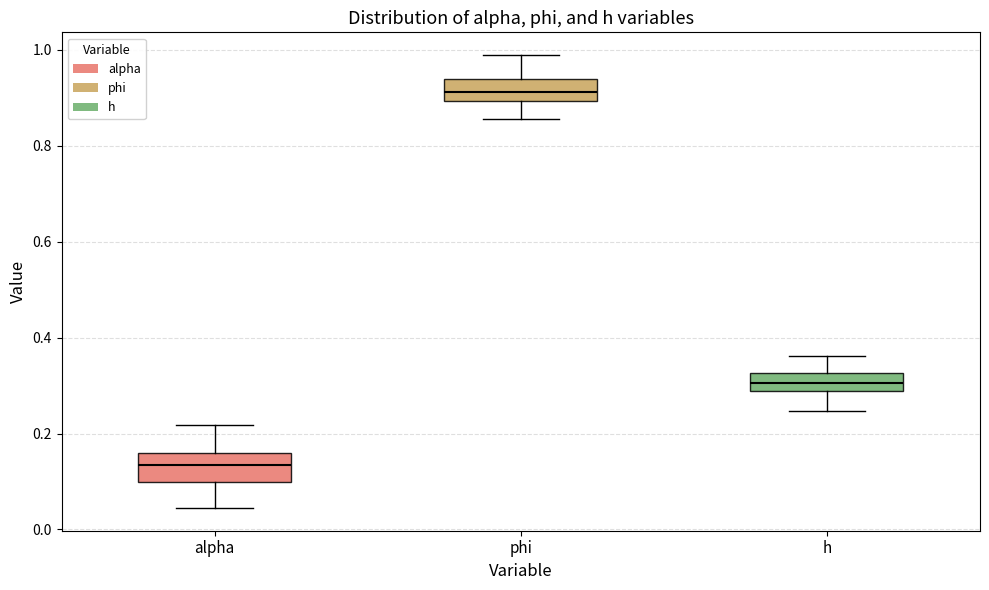

Where is the upper edge of the box for alpha on the y-axis? The values are not printed on the chart, so give them approximately, as read against the axis.

0.16